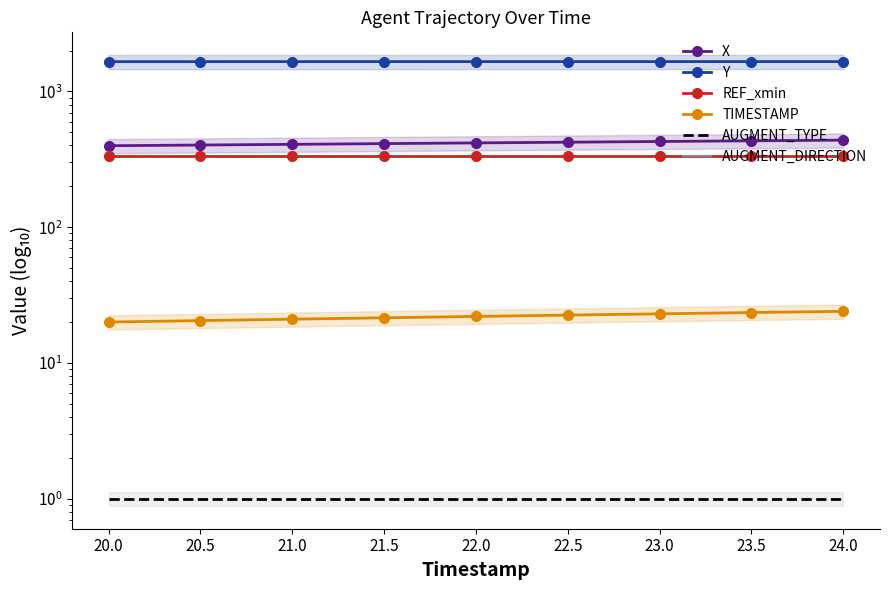

Which series changed the most between 21.0 and 21.5?

X